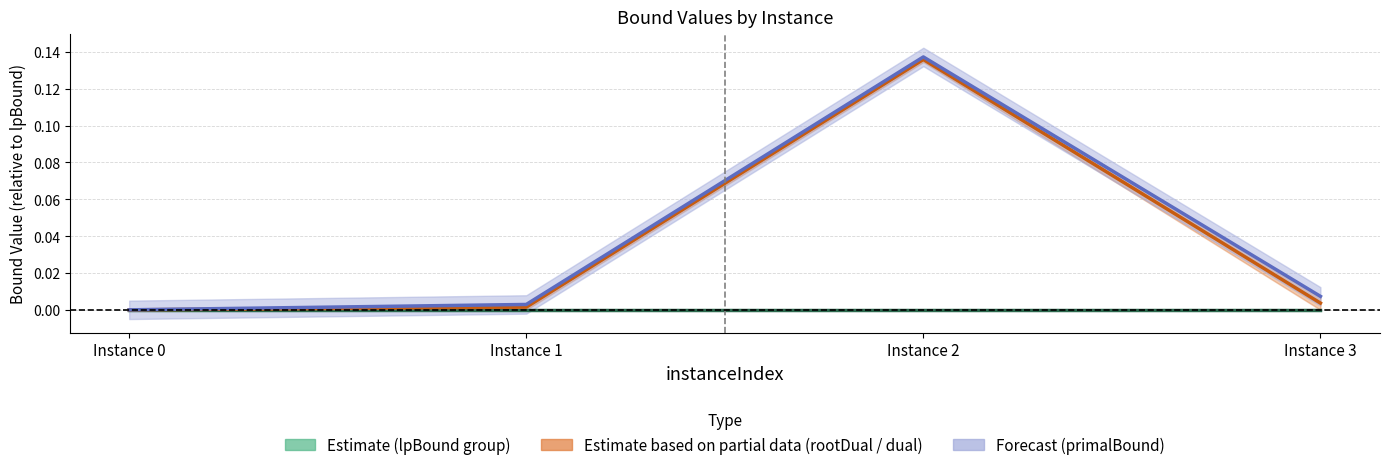

Where is Partial estimate (centre) nearest to the value 0?

Instance 0